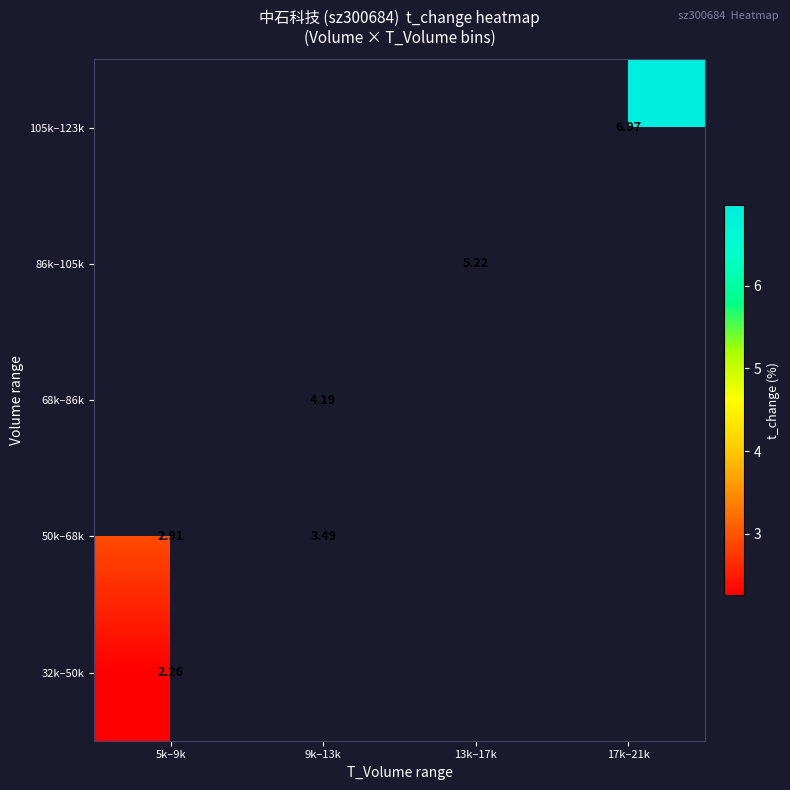

Which category has the highest value across all series?

17k–21k